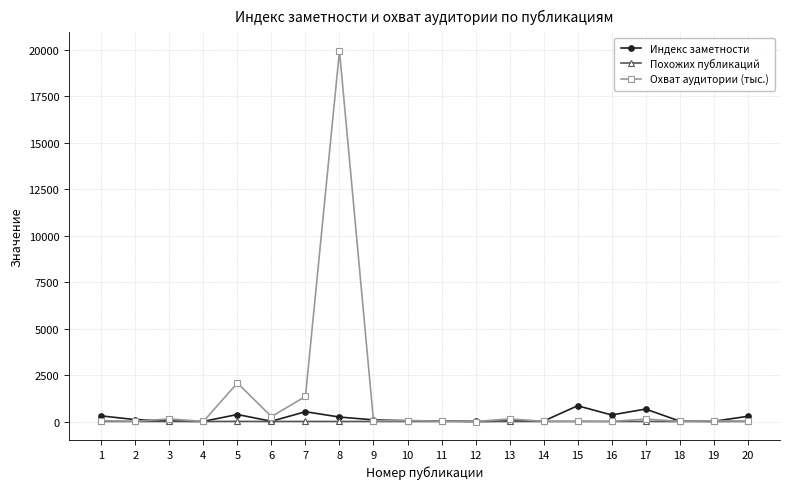

Which series has the largest range (max minus min)?

Охват аудитории (тыс.)